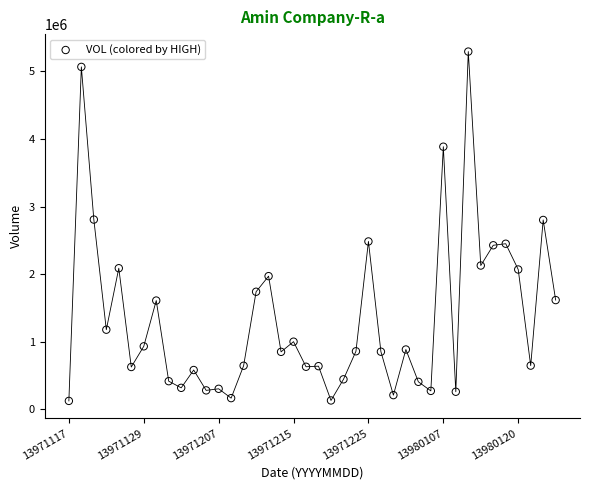

What is the range of Y values (max minus min)?

5172485